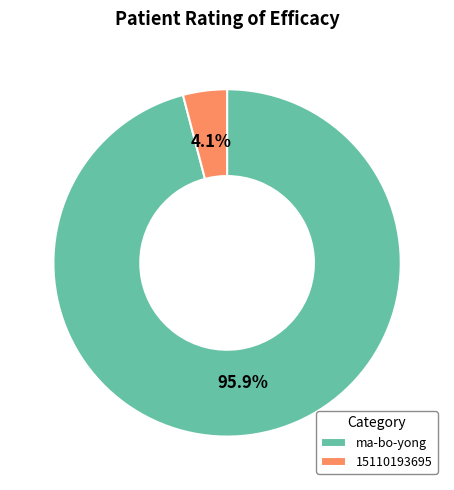

Does 15110193695 represent more than half of the total?

No